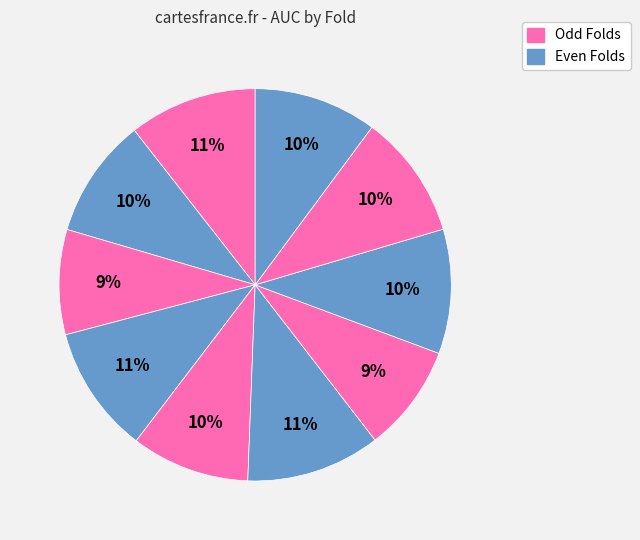

To the nearest percent, what is the average slice percentage?

10%